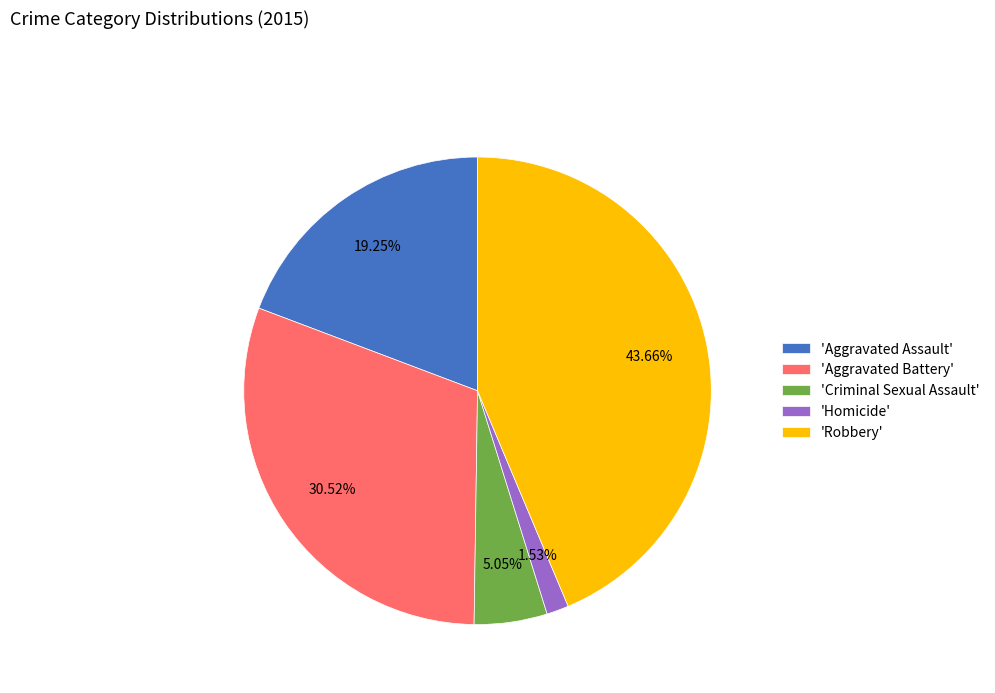

Does 'Homicide' account for over 50% of the chart?

No